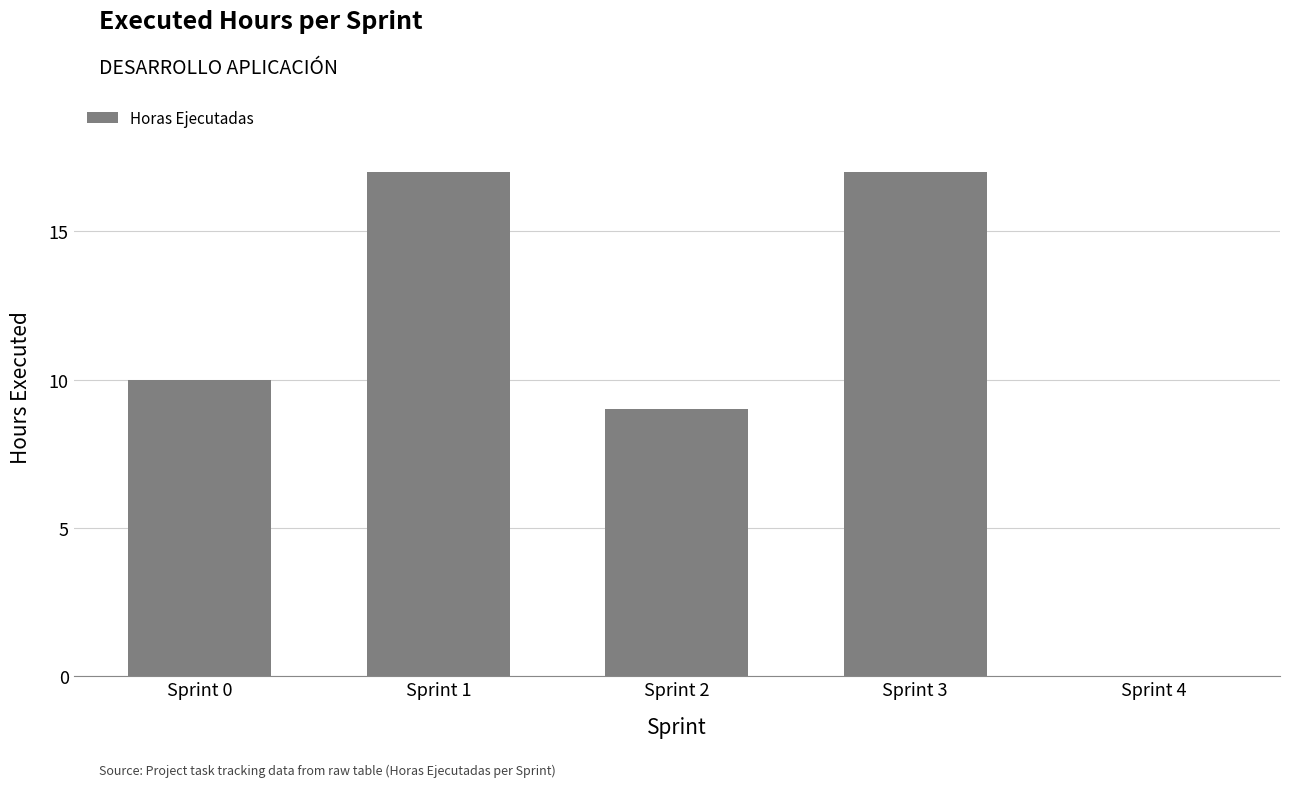

What is the greatest value displayed?

17